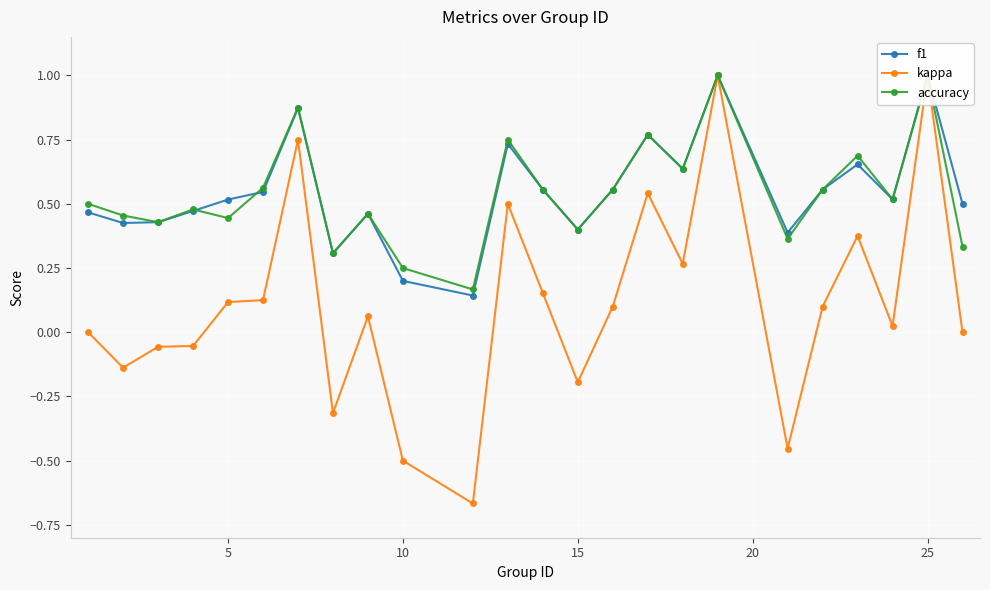

What is the difference between the maximum and minimum values in the f1 series?

0.9